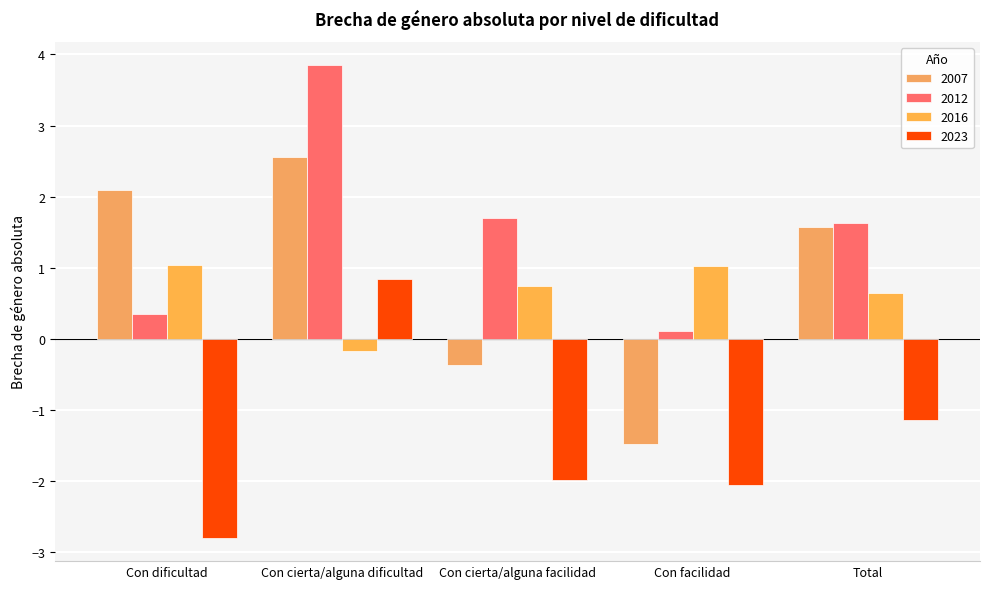

Which label corresponds to the smallest value in the chart?

Con dificultad